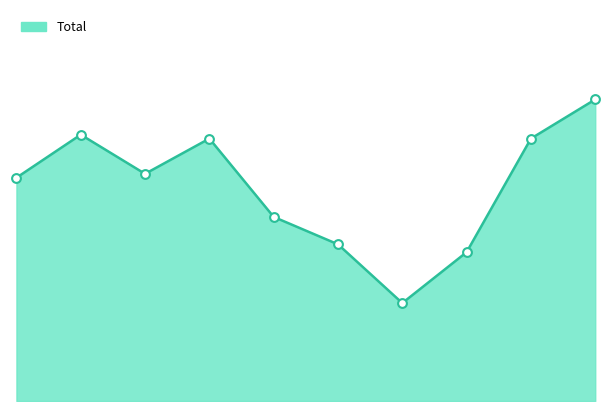

Is this an area chart (filled region under the line)?

Yes